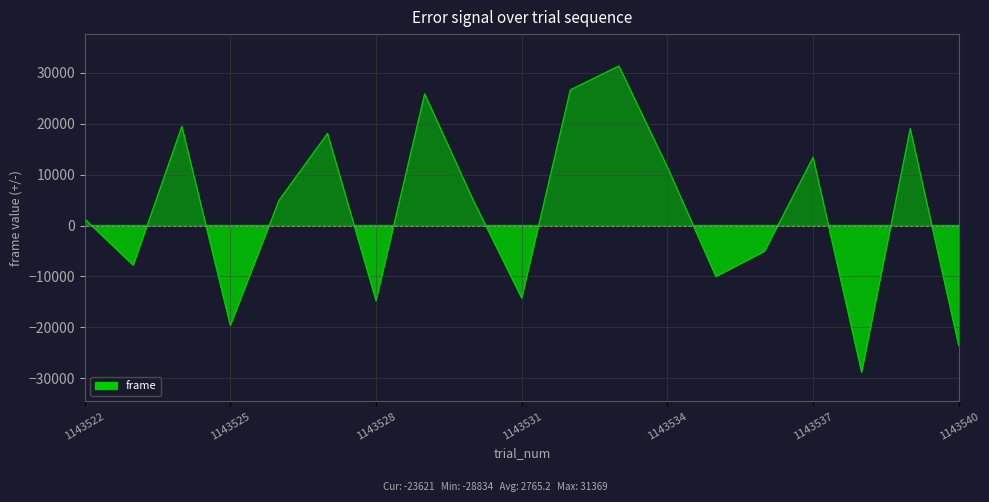

Between 1143540 and 1143524, which is larger?

1143524